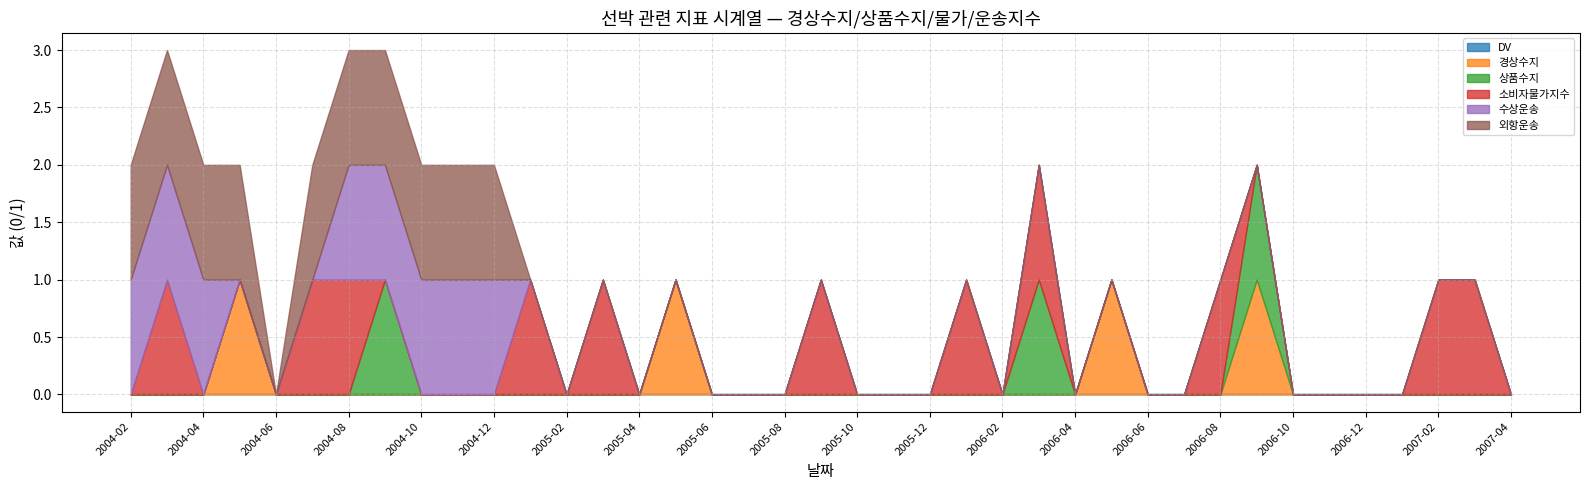

Is the value of 수상운송 at 2004-10 greater than the value of 소비자물가지수 at 2006-01?

No